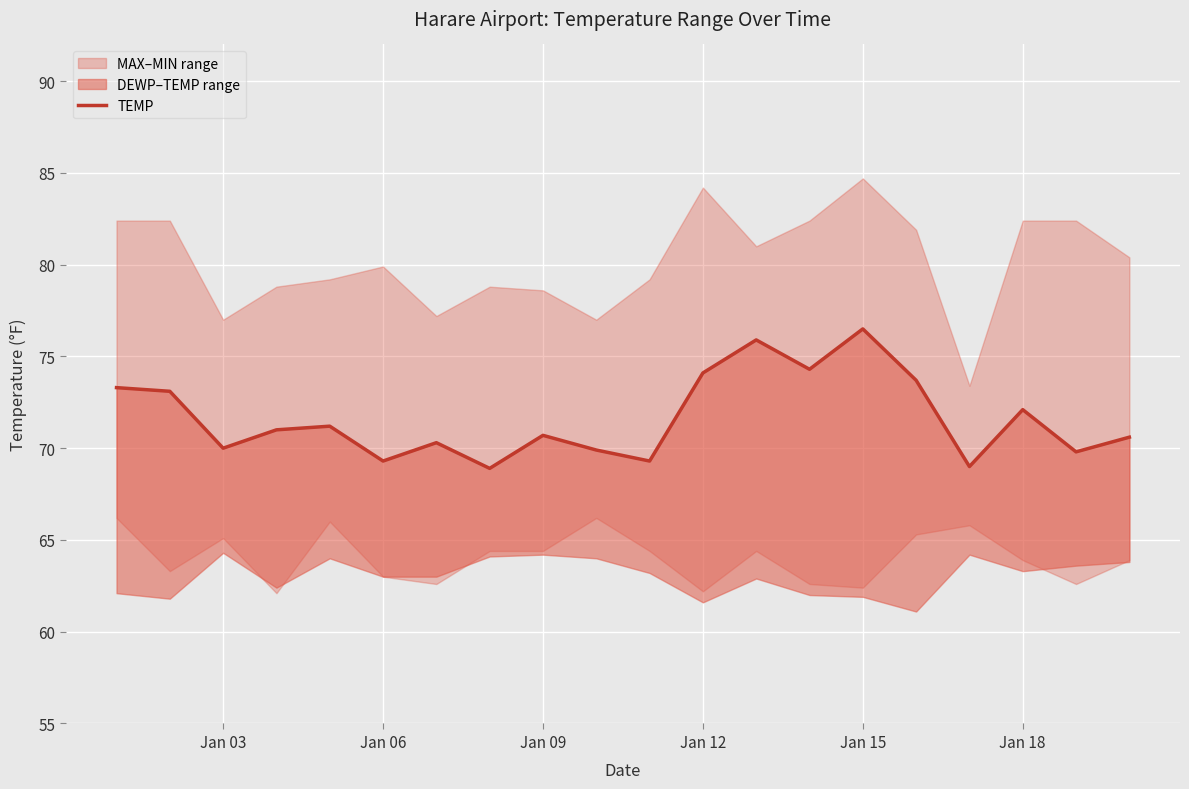

True or false: the data shows 122.5 at 12.

False